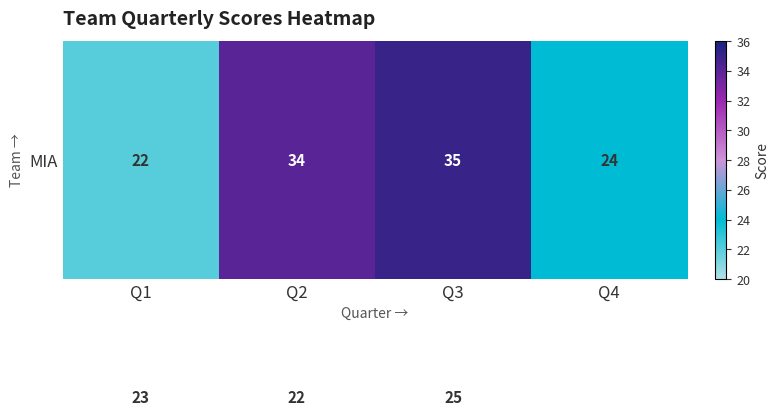

What is the greatest value displayed?

35